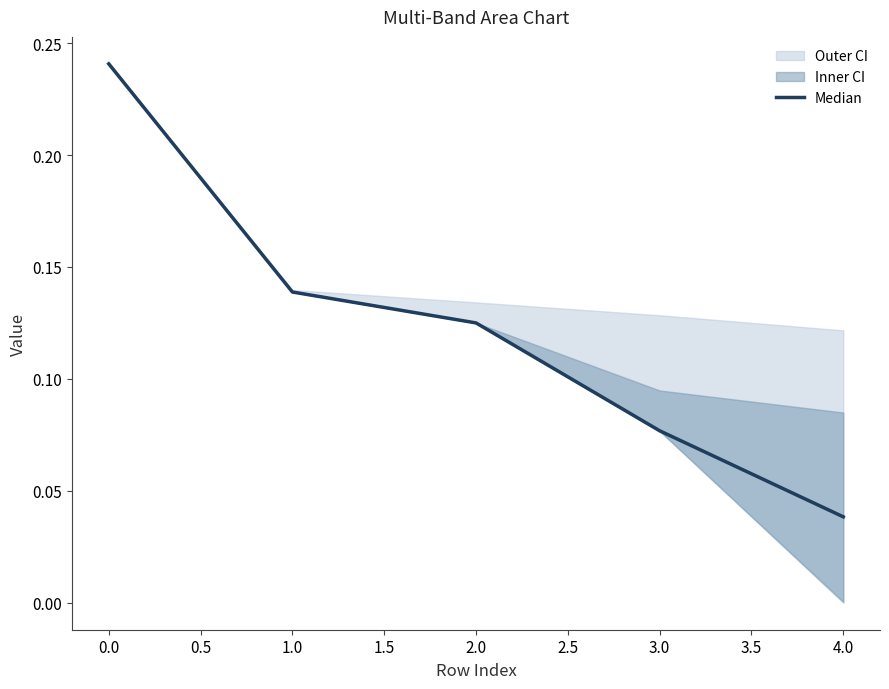

True or false: Median has a value of 0.1 at 0.0.

False